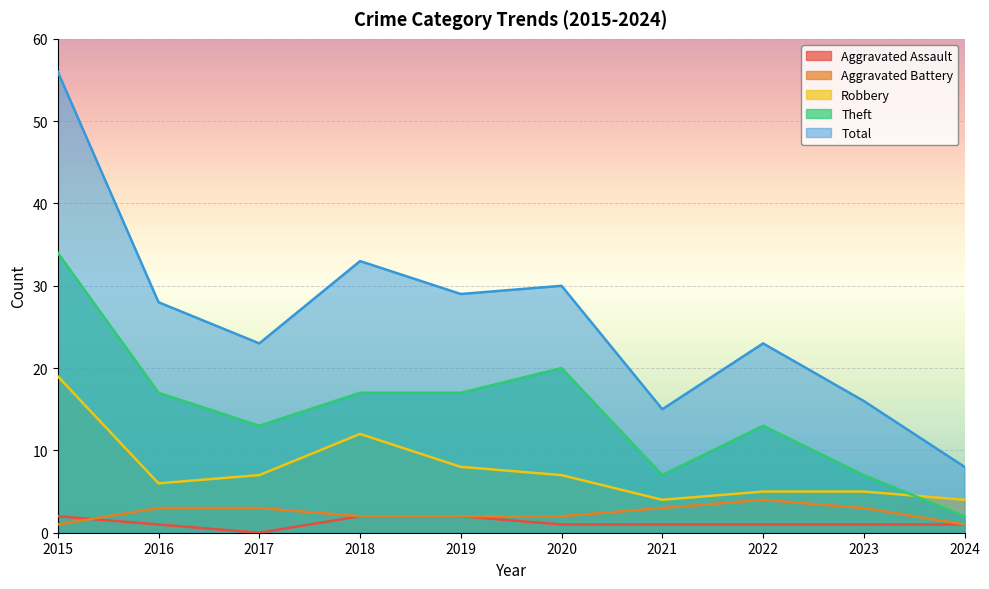

What is the spread (max minus min) of values at 2017?

23